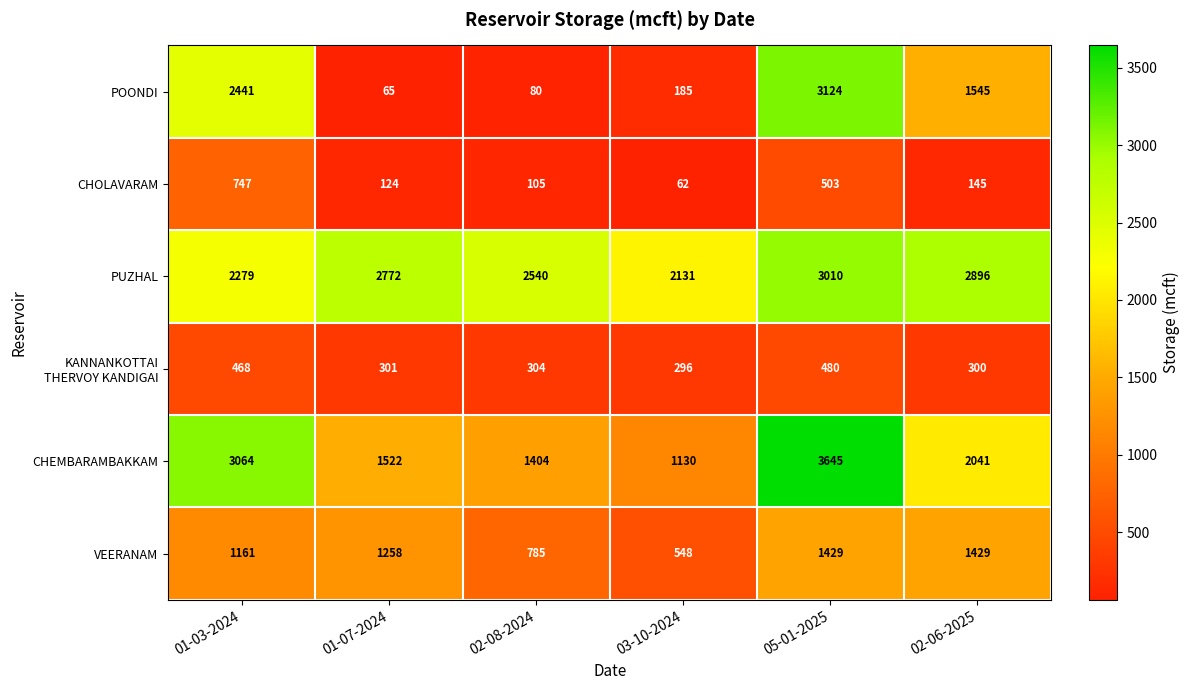

Which series has the largest total across all categories?

PUZHAL